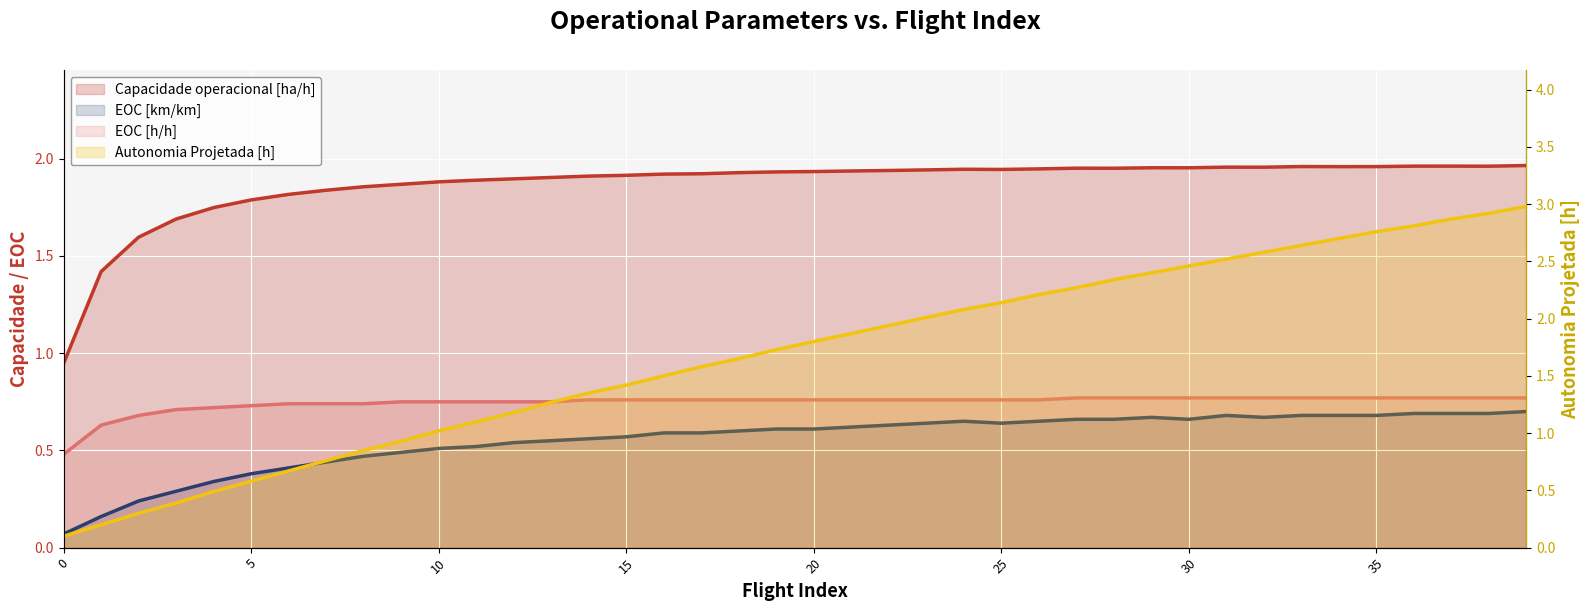

What is the label of the 19th point from the left?

18